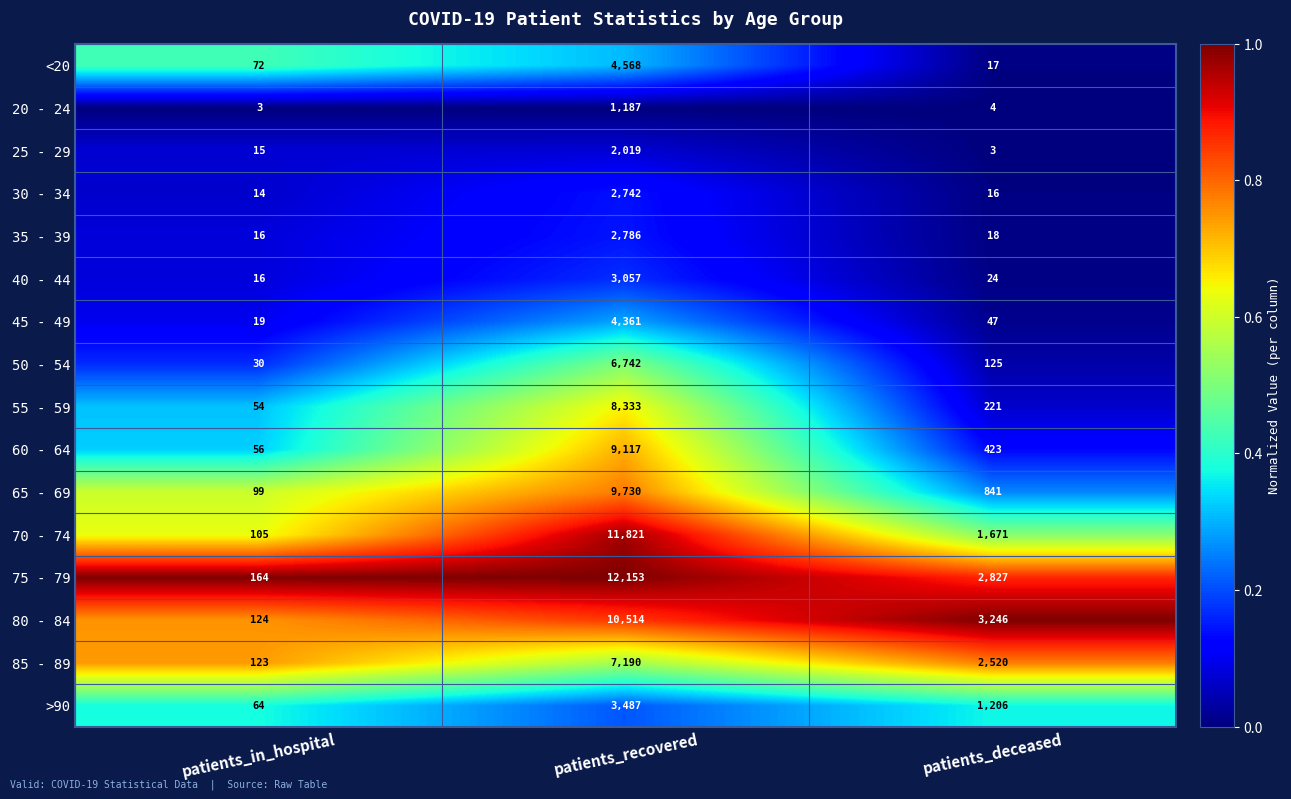

Which label corresponds to the largest value in the chart?

patients_recovered